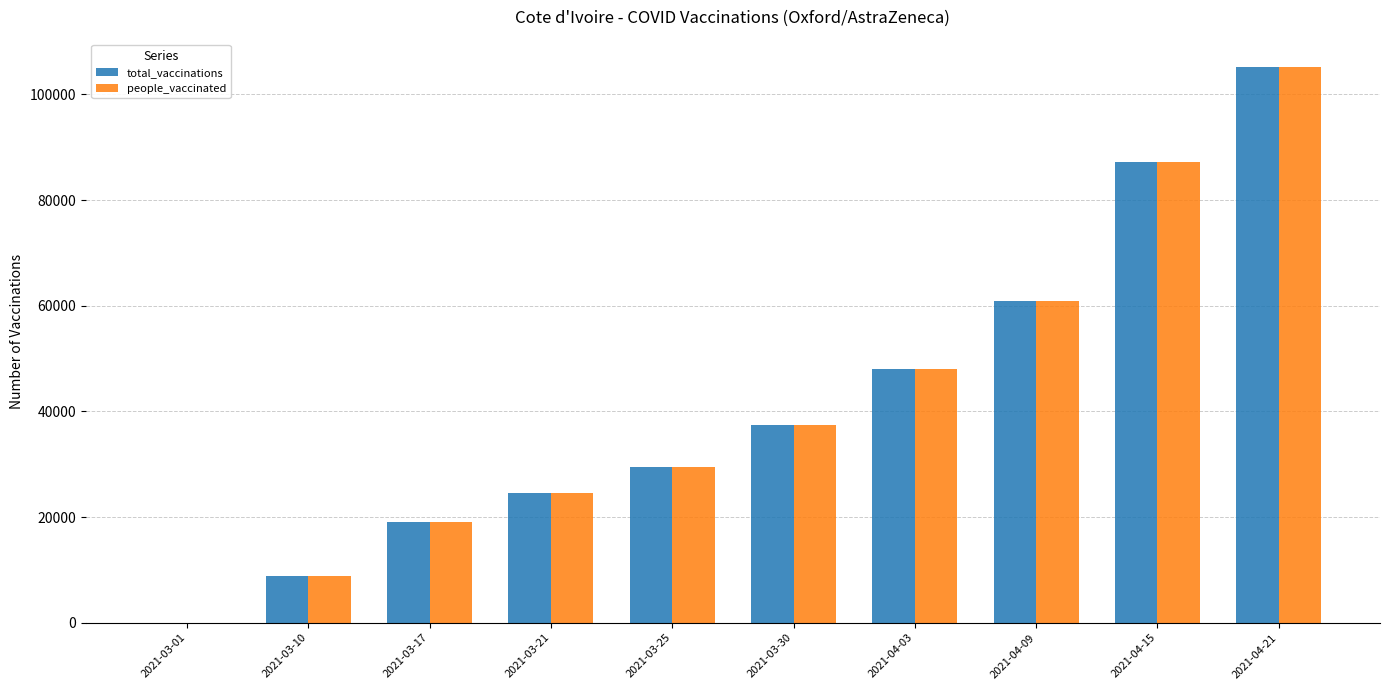

How many series are shown in this chart?

2